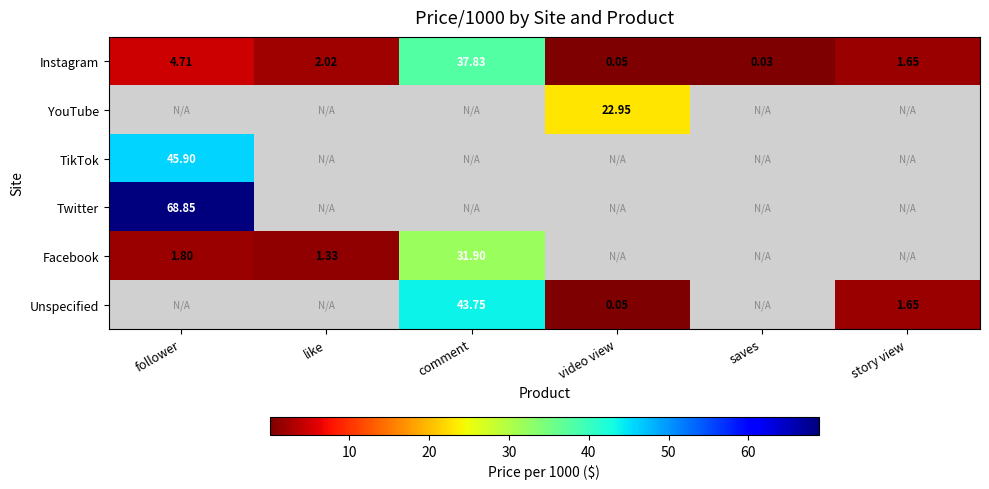

List the labels in order of Instagram value, smallest first.

saves, video view, story view, like, follower, comment